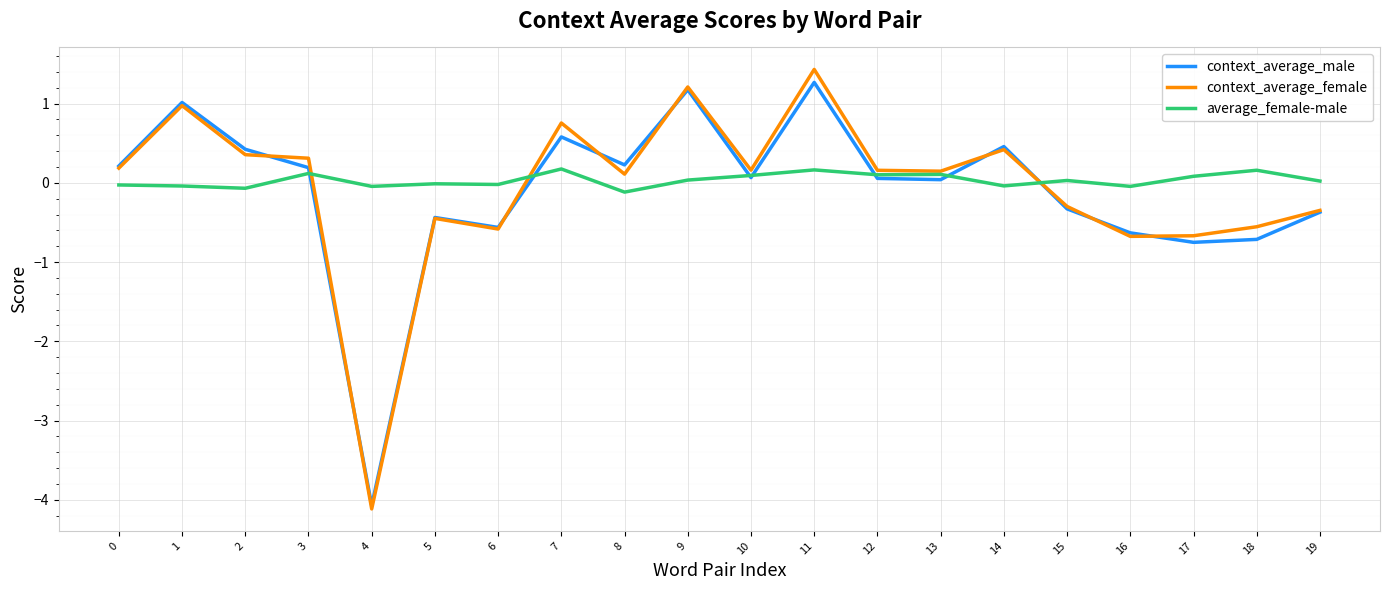

At which category is the sum across all series the highest?

11